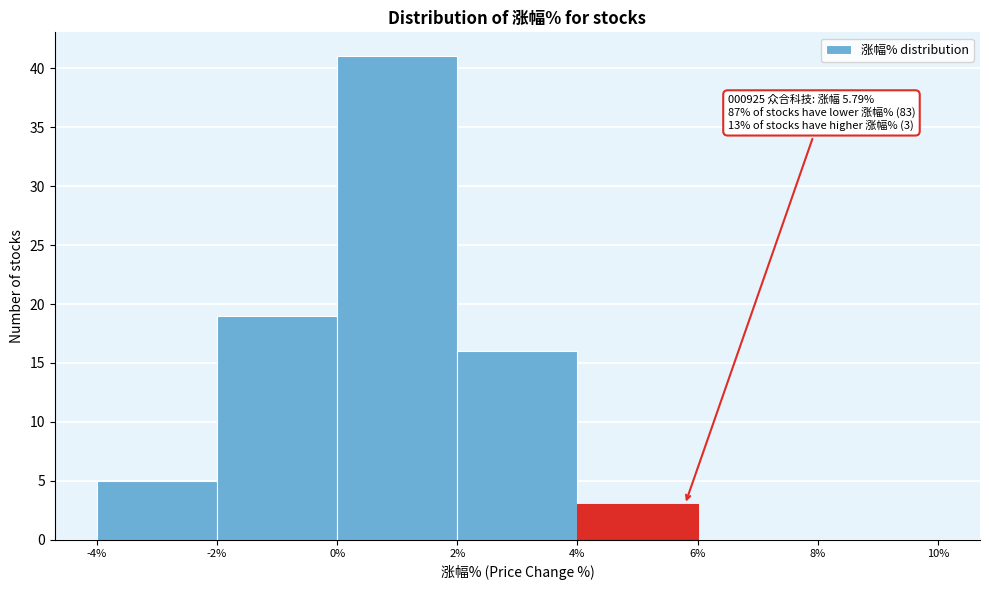

Which range on the x-axis has the tallest bar?

0% to 2%